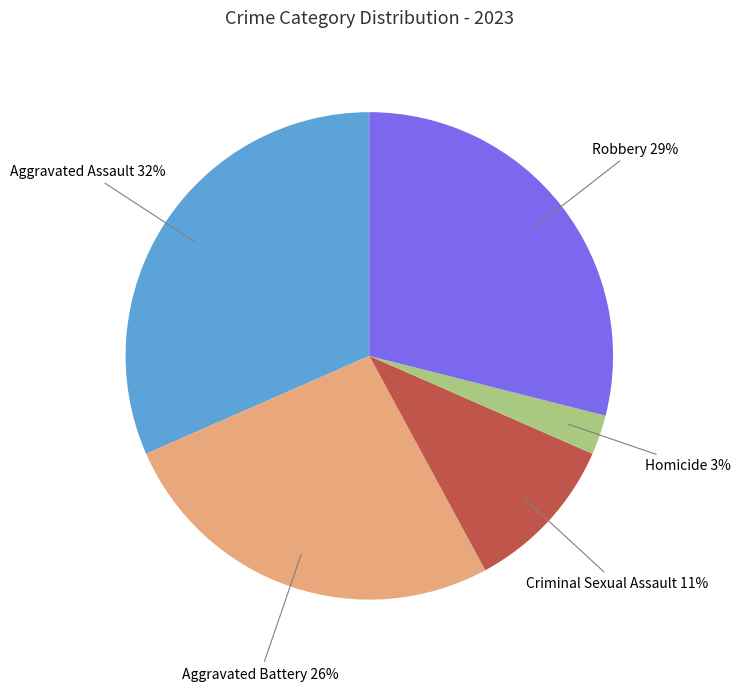

The Aggravated Battery slice represents 26% of the pie. True or false?

True